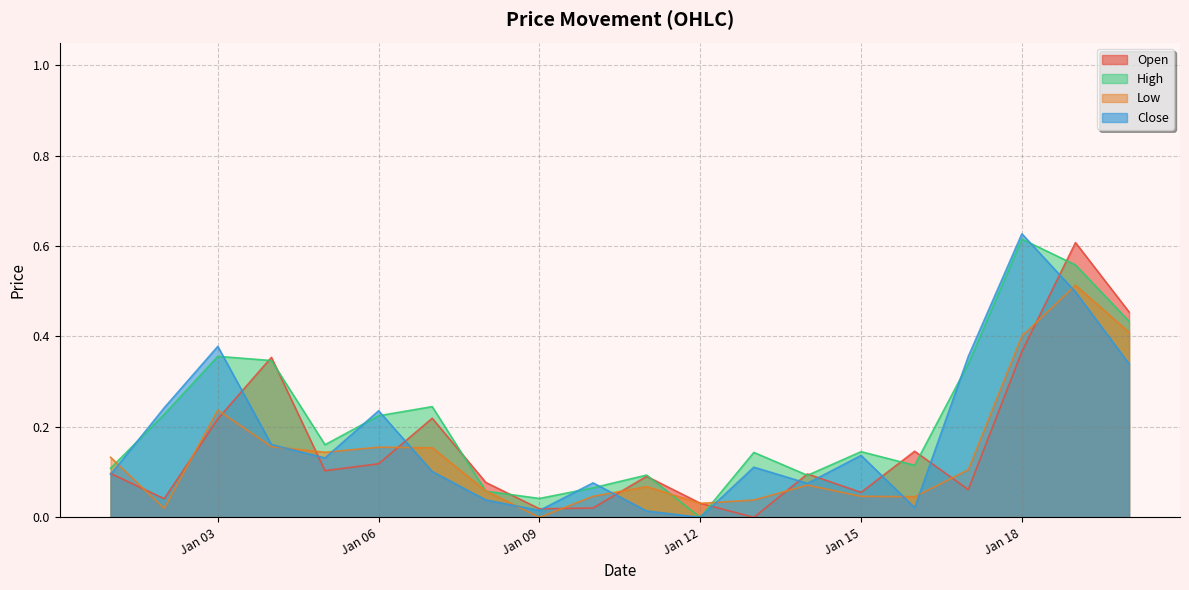

What is the value of the Low point at the 8th from the left?

0.1